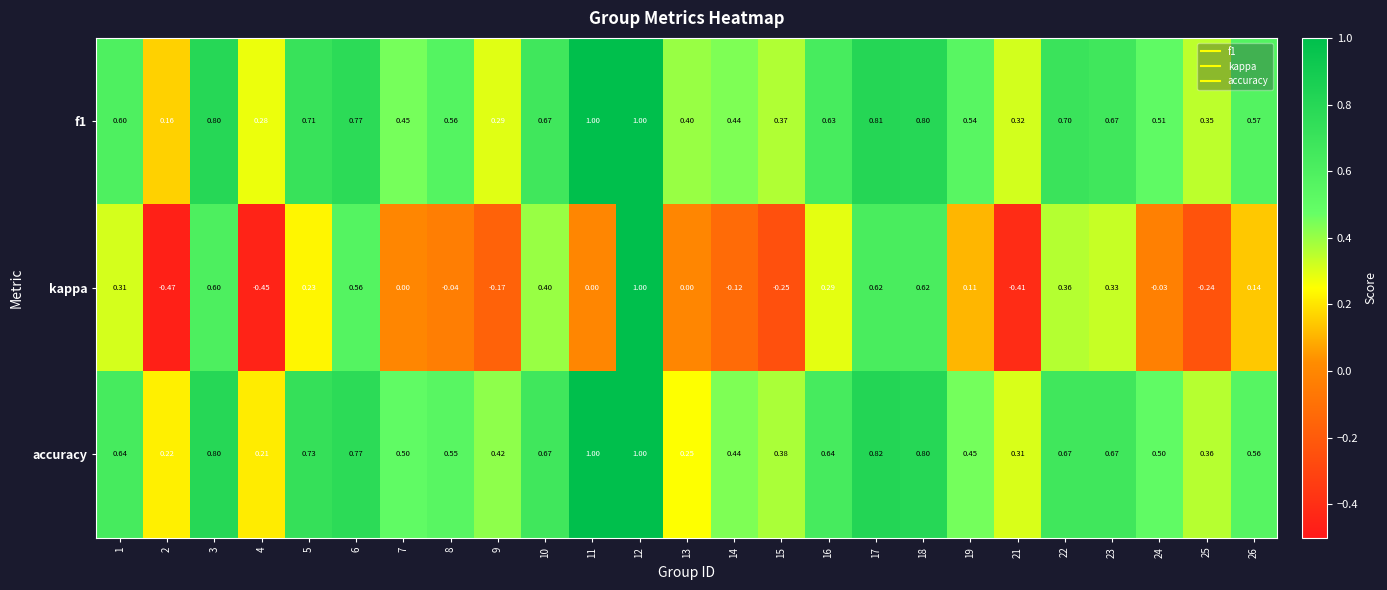

Is the value of kappa at 10 greater than the value of f1 at 18?

No